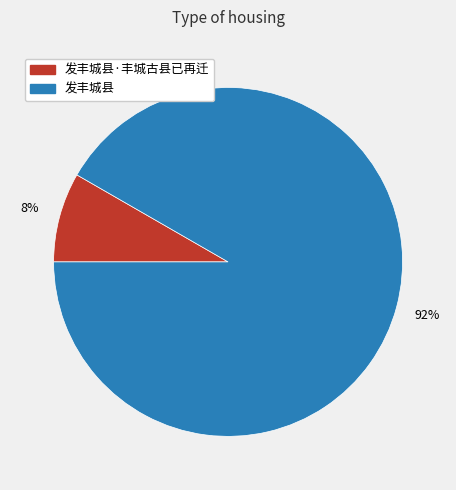

Rank the categories by value from lowest to highest.

发丰城县·丰城古县已再迁, 发丰城县